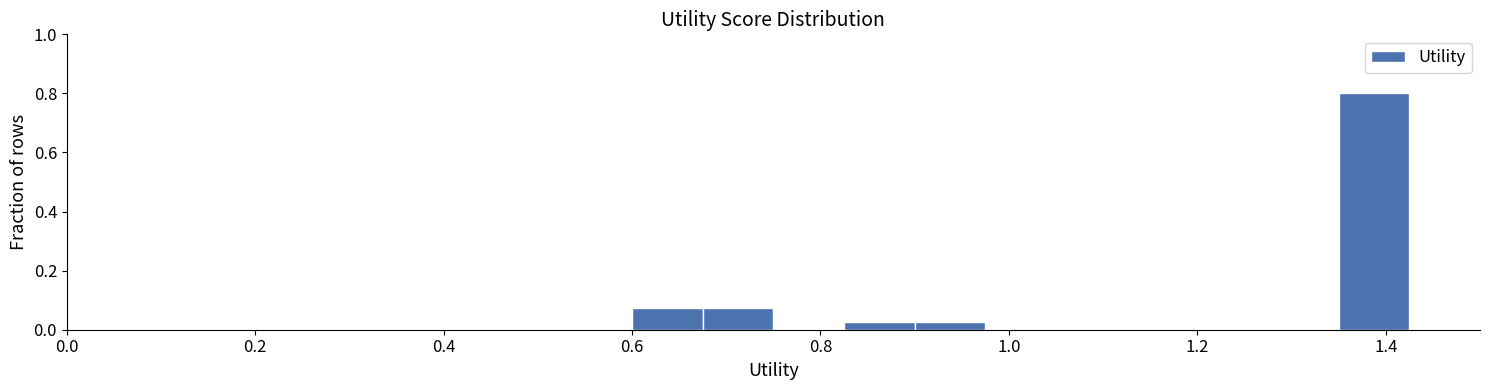

Read against the x-axis, roughly where is the centre of the tallest bar?

1.38